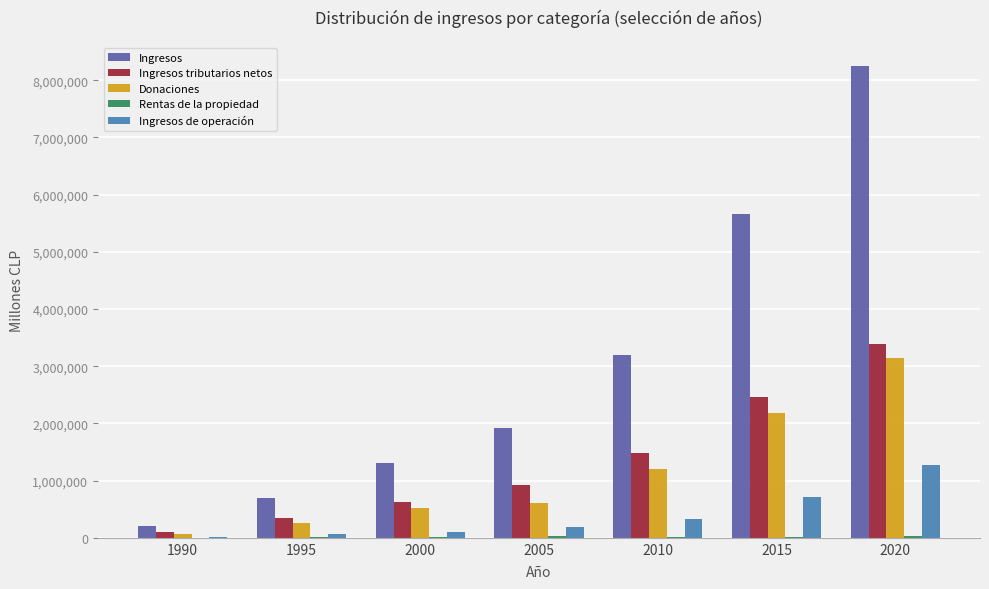

Where is Donaciones nearest to the value 1609415?

2010